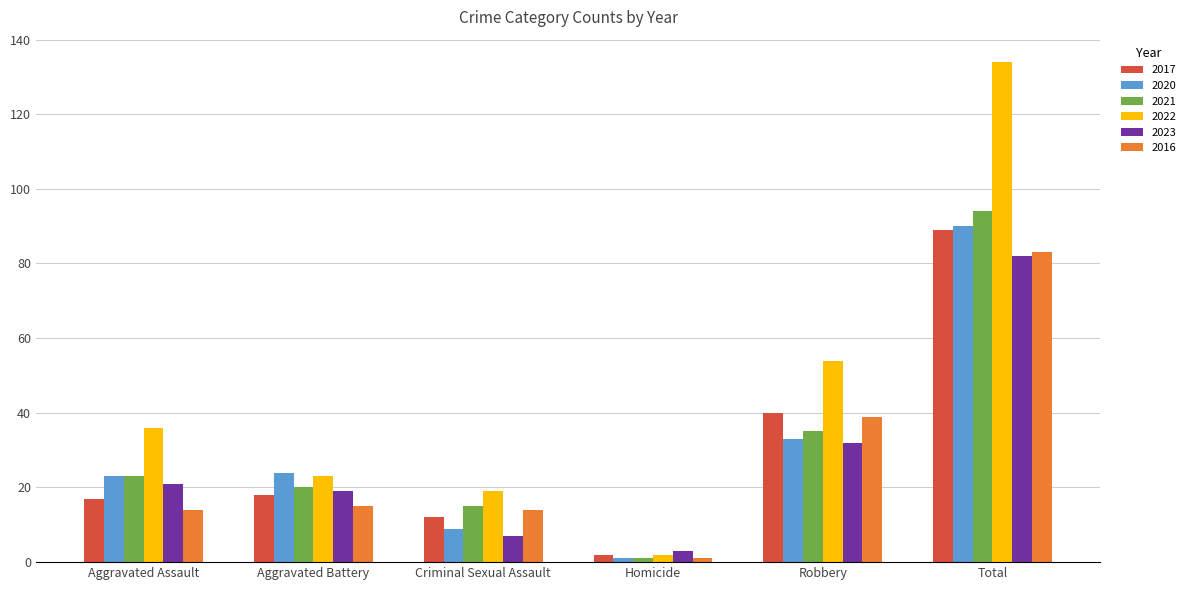

What is the value of the 2023 bar at the 2nd from the left?

19